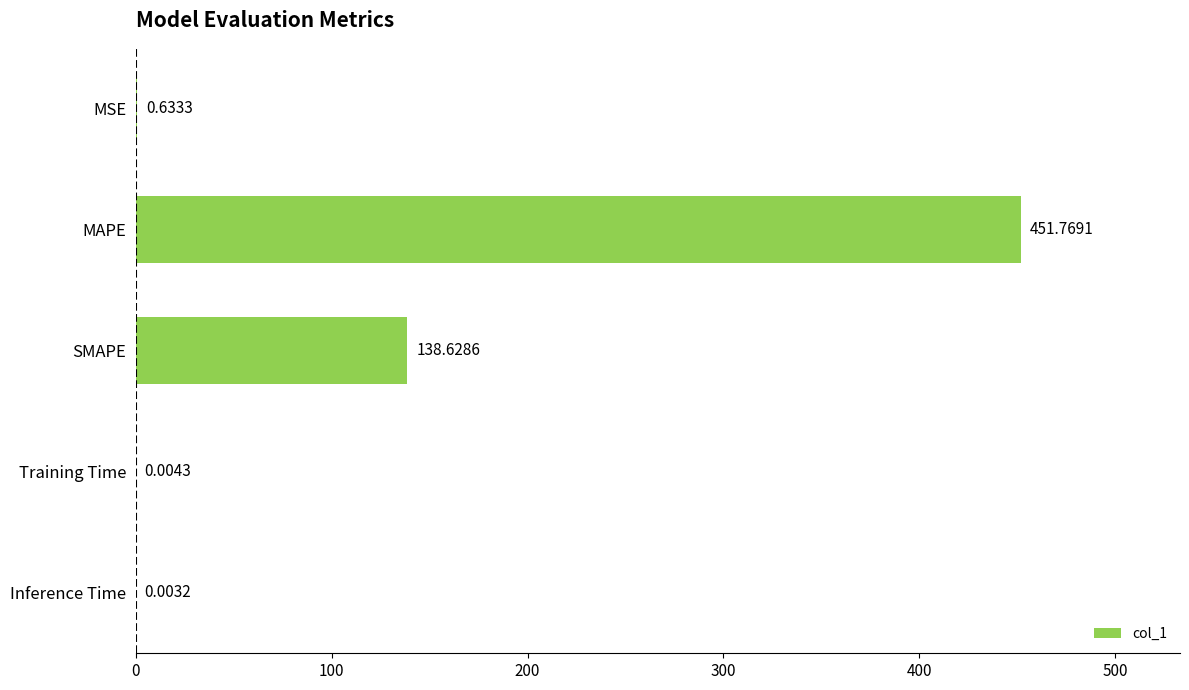

What is the sum of all values?

591.0